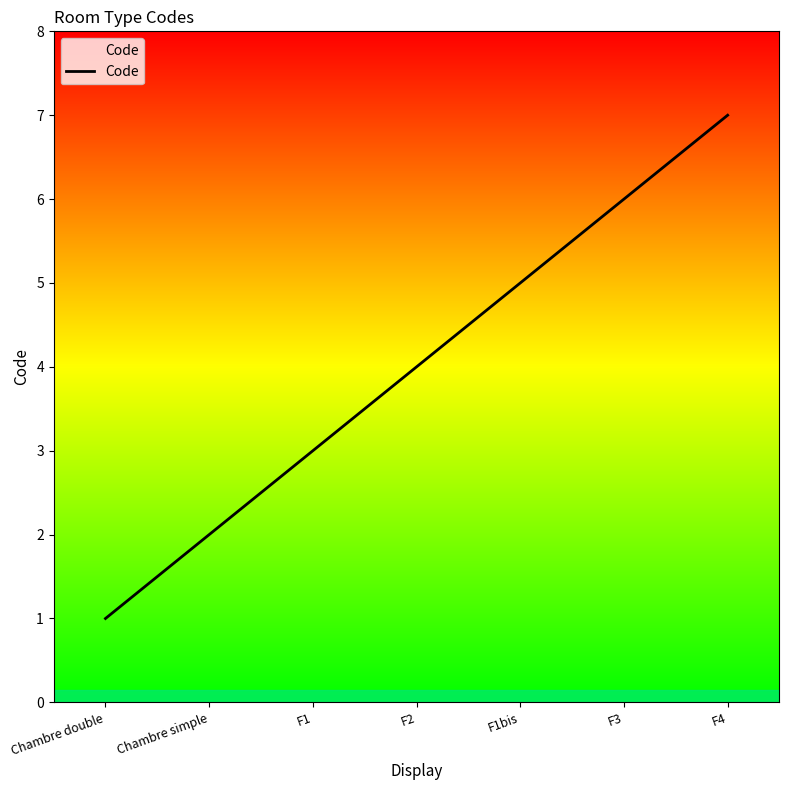

The value at Chambre double is 1. True or false?

True